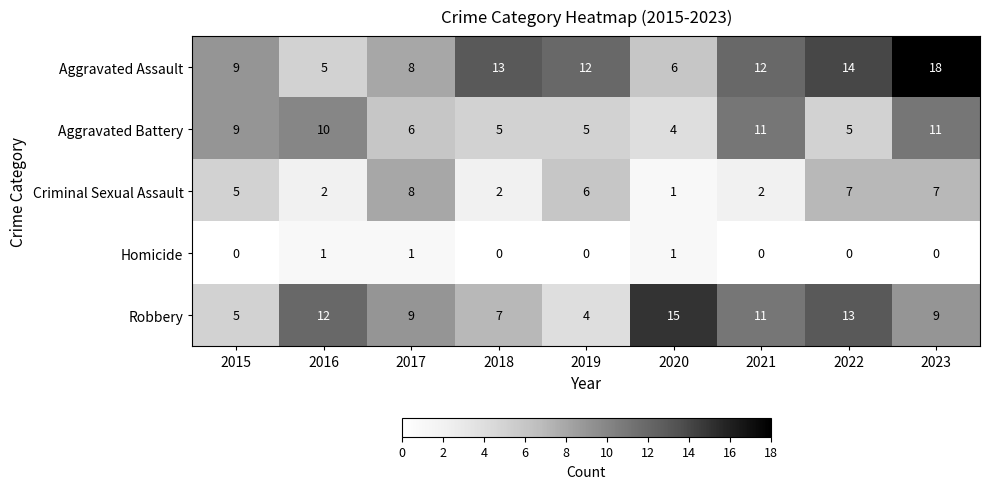

At which label does Robbery first exceed 9?

2016